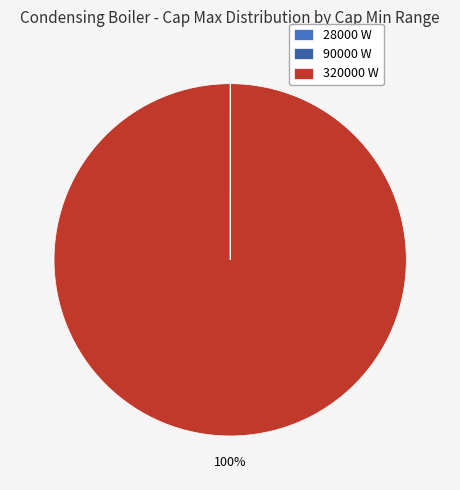

Which category has the biggest portion of the pie?

320000 W